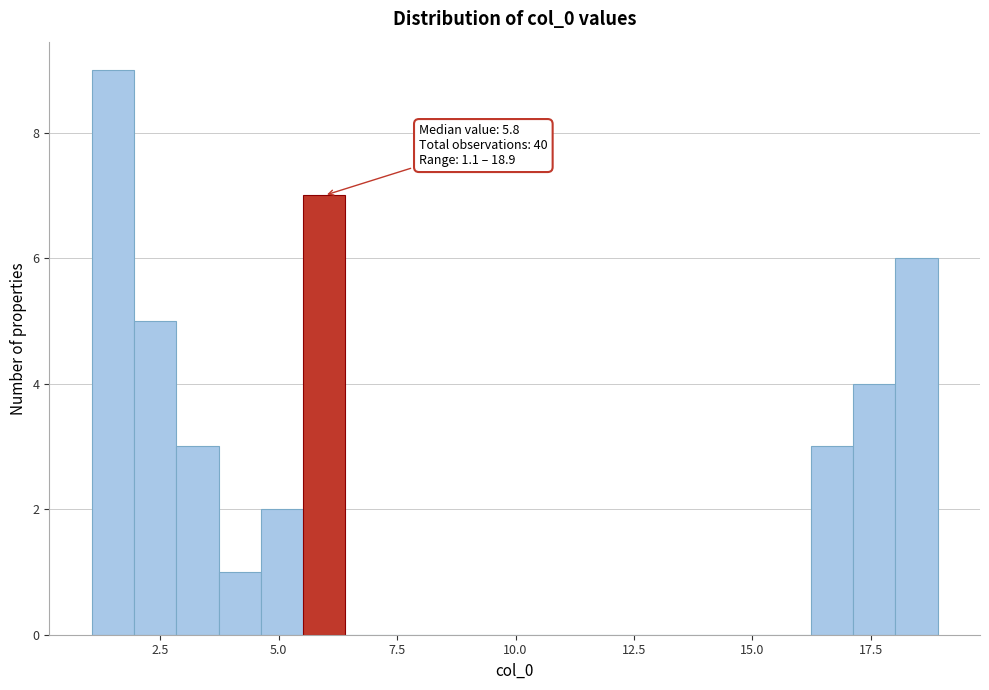

Read against the x-axis, roughly where is the centre of the tallest bar?

1.5